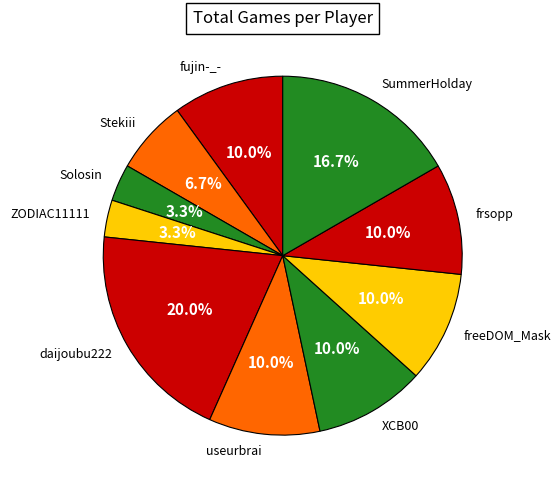

True or false: frsopp accounts for 10% of the total.

True